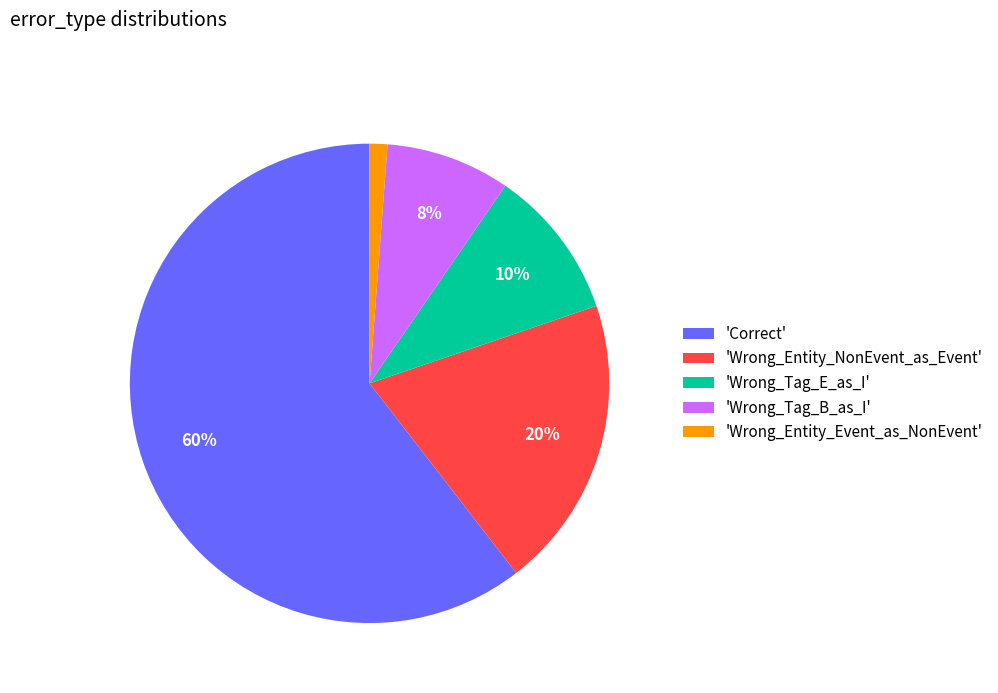

Rank the categories by value from lowest to highest.

'Wrong_Entity_Event_as_NonEvent', 'Wrong_Tag_B_as_I', 'Wrong_Tag_E_as_I', 'Wrong_Entity_NonEvent_as_Event', 'Correct'